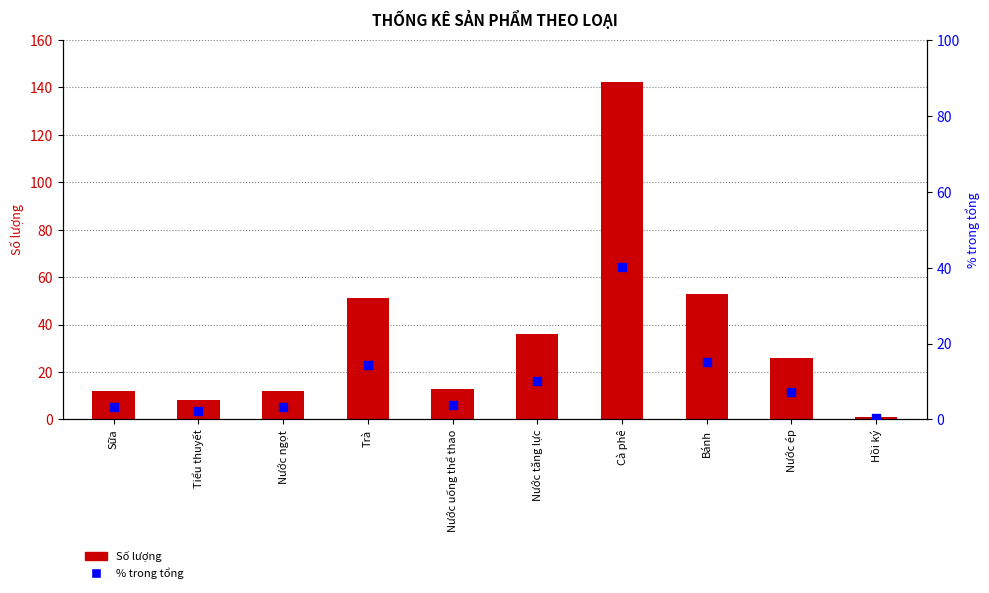

Which series contains the lowest Y value?

% trong tổng